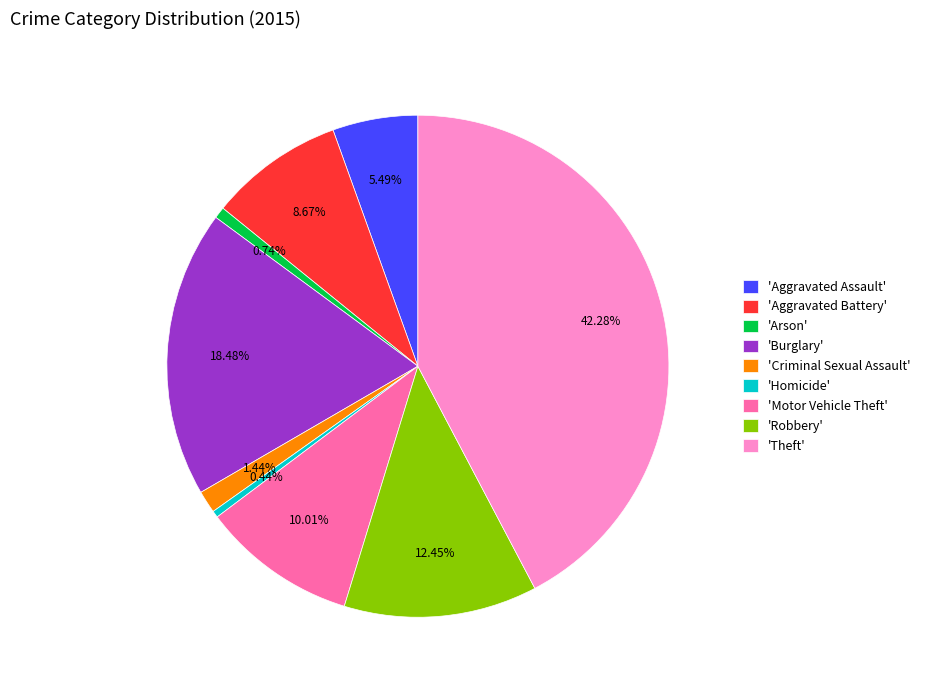

Approximately how many times larger is the value at 'Motor Vehicle Theft' compared to 'Arson'?

13.6